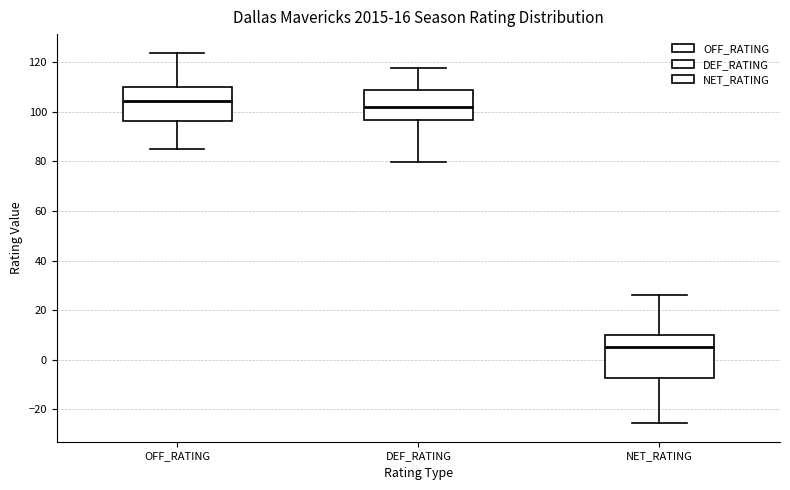

Reading left to right, read every box against the y-axis: the position of its median line, the range the box covers, and the ends of its whiskers. The values are not printed on the chart, so give them approximately, as read against the axis.

OFF_RATING: median 104, box 96 to 110, whiskers 84 to 124
DEF_RATING: median 102, box 96 to 108, whiskers 80 to 118
NET_RATING: median 6, box -8 to 10, whiskers -26 to 26